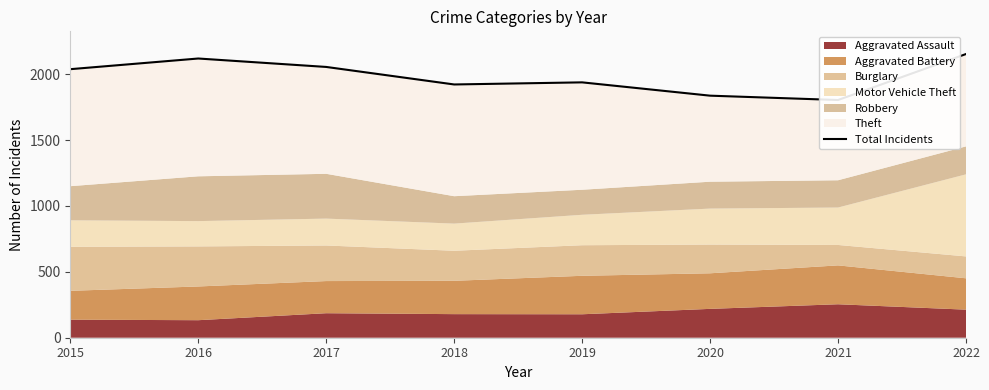

What value does the data have at 2019, to the nearest 10?

1940